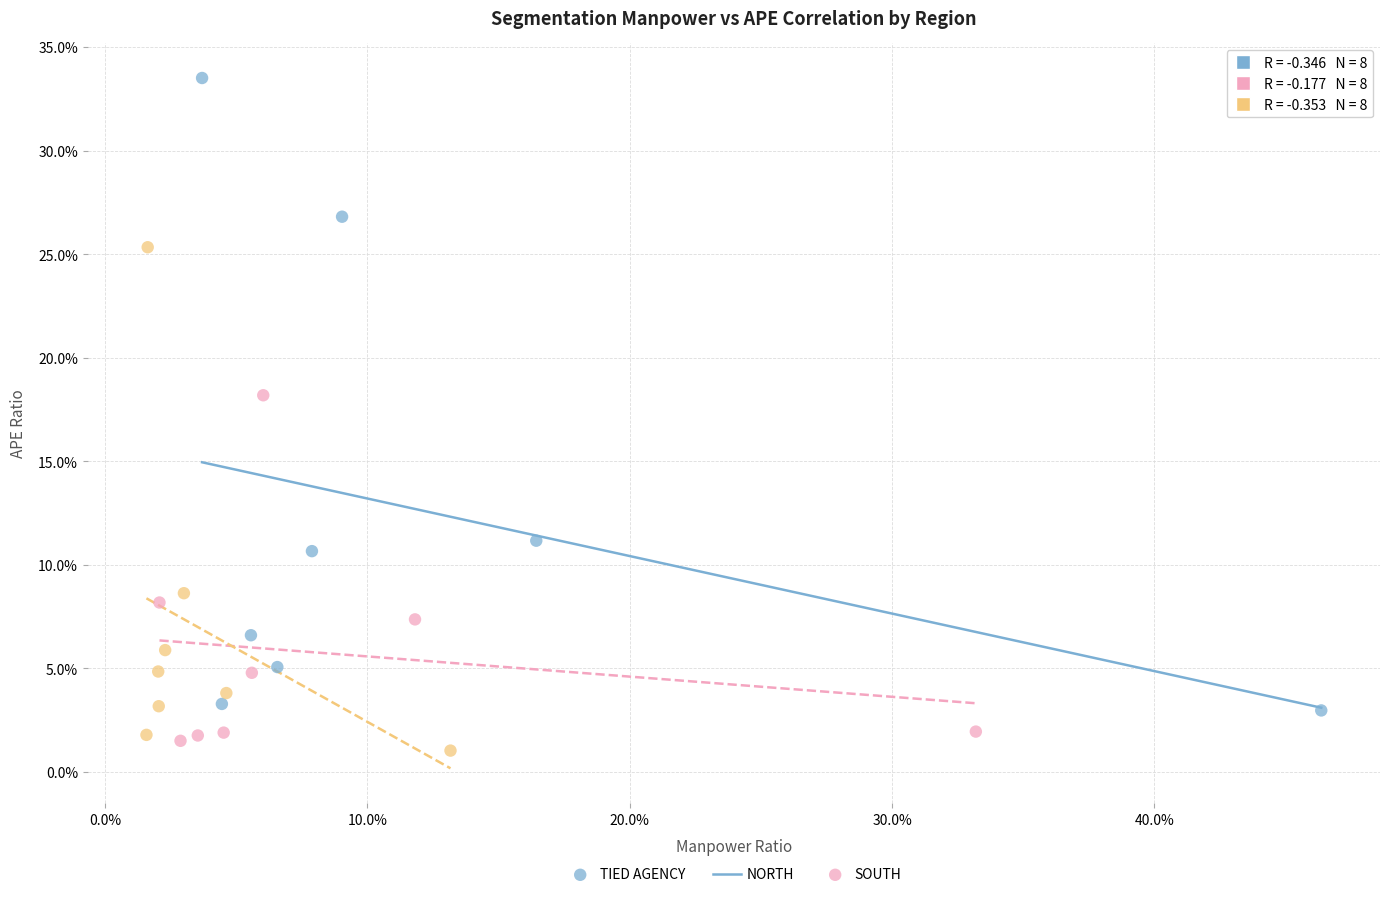

Which series reaches the minimum Y coordinate?

SOUTH